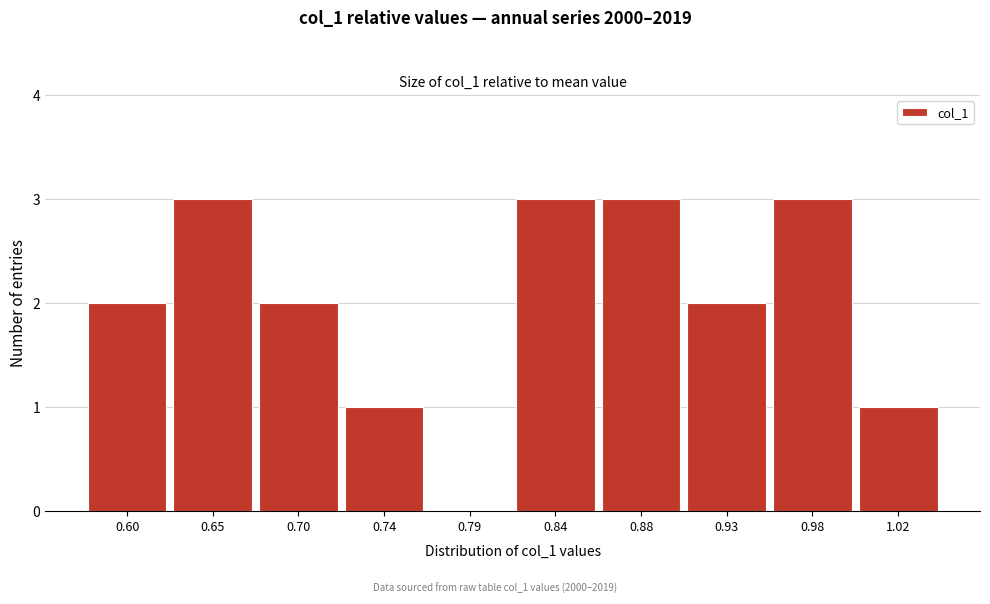

Reading left to right, transcribe all the data shown in this chart.

0.60=2	0.65=3	0.70=2	0.74=1	0.79=0	0.84=3	0.88=3	0.93=2	0.98=3	1.02=1